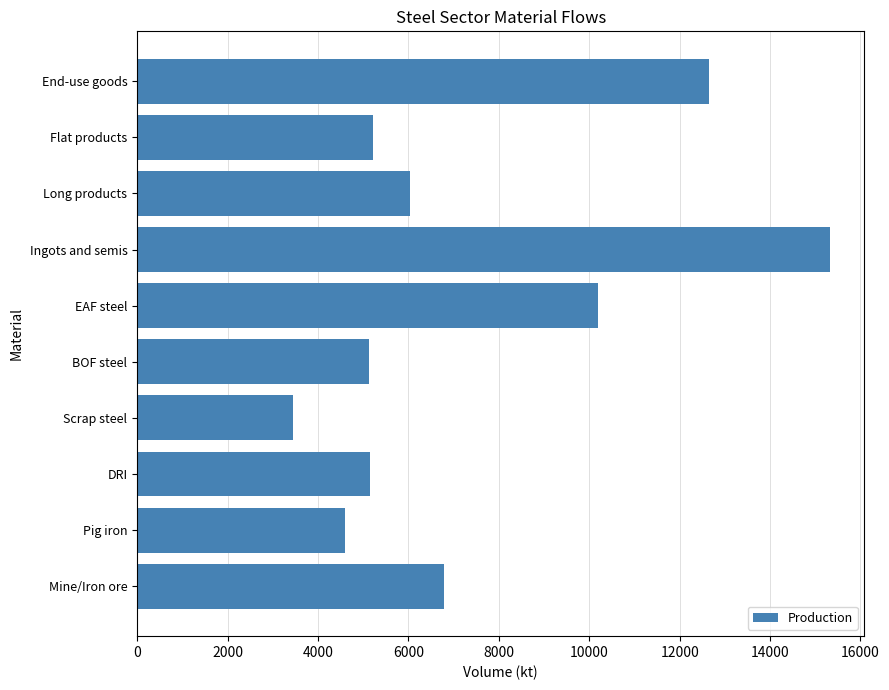

What is the ratio of the value at Mine/Iron ore to the value at Scrap steel?

2.0